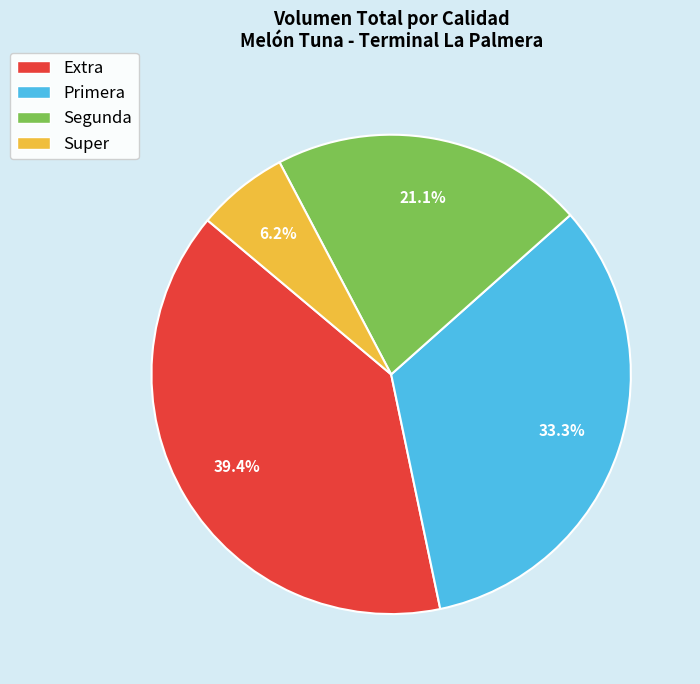

Approximately how many times larger is the value at Primera compared to Super?

5.4